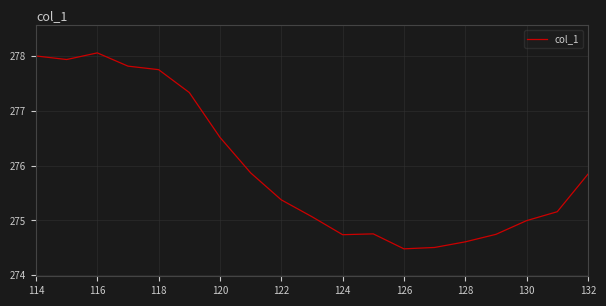

What is the smallest value displayed?

274.5